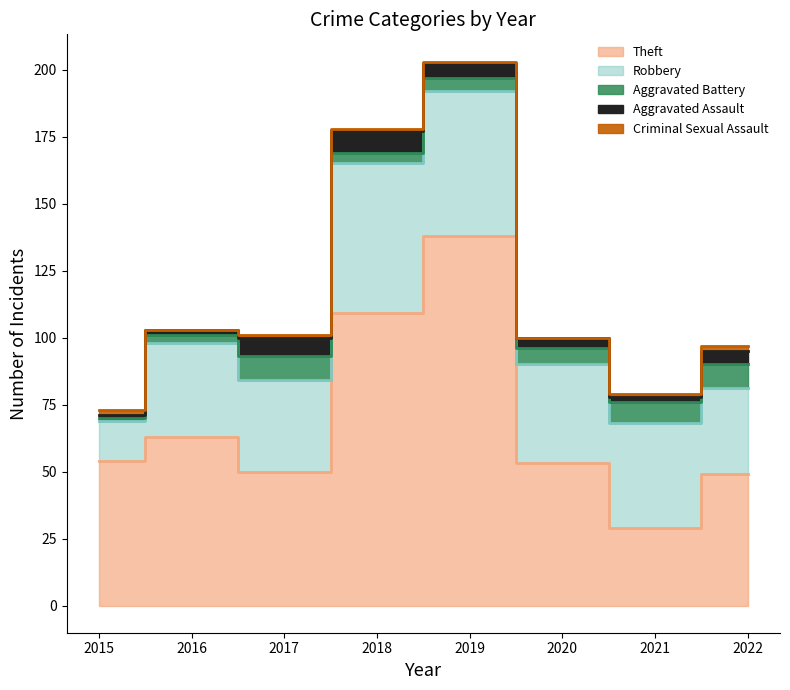

Which category has the lowest value in the Aggravated Assault series?

2015